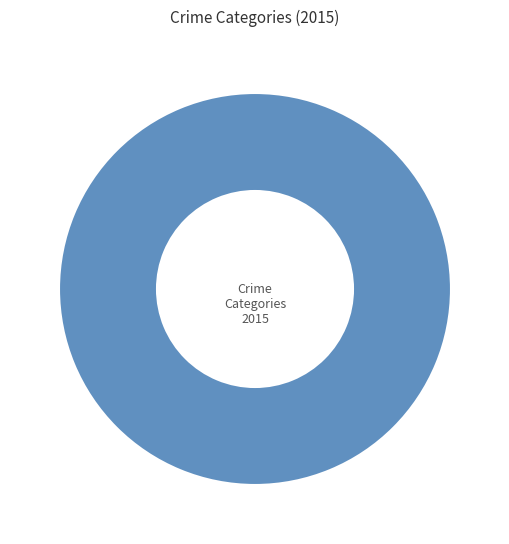

What percentage is NOT represented by Robbery?

69.2%